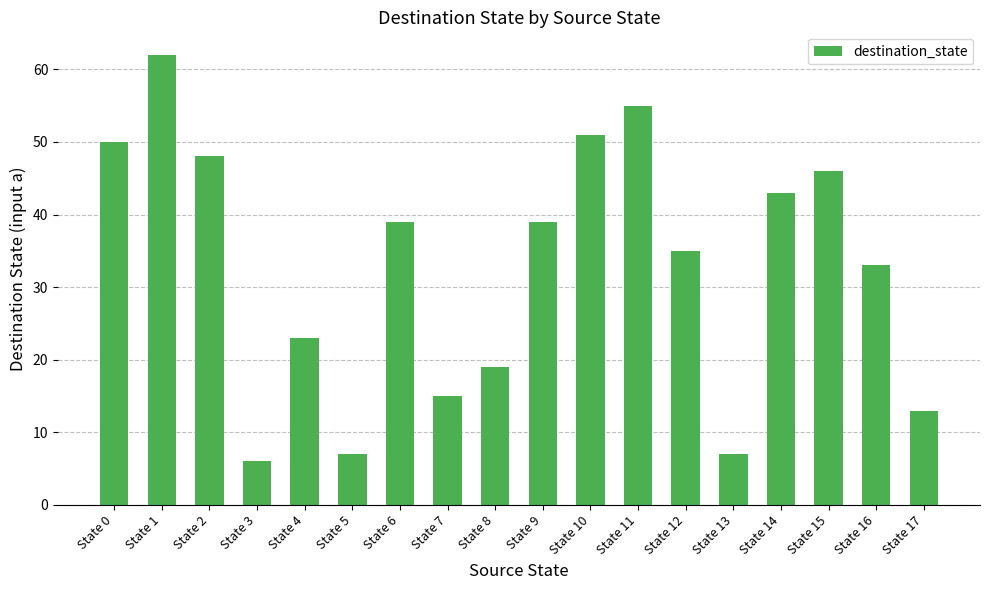

What is the sum of the values at State 12 and State 7?

50